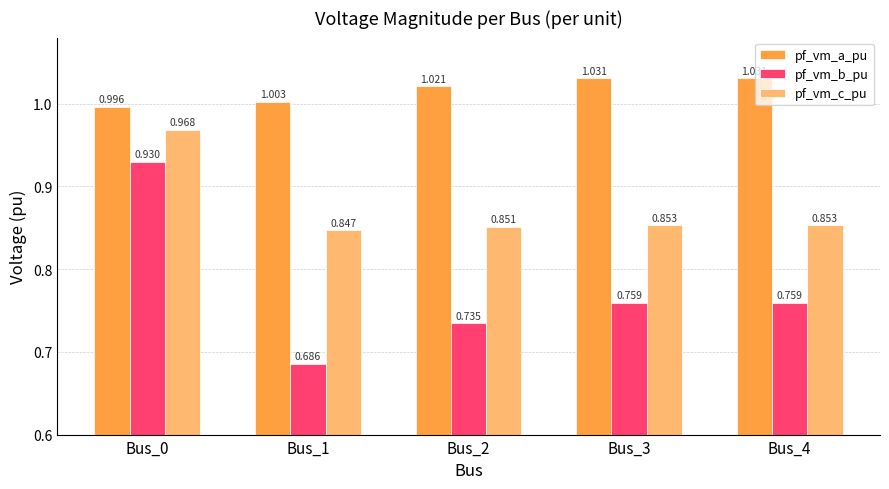

Rank the series by their average value, from highest to lowest.

pf_vm_a_pu, pf_vm_c_pu, pf_vm_b_pu